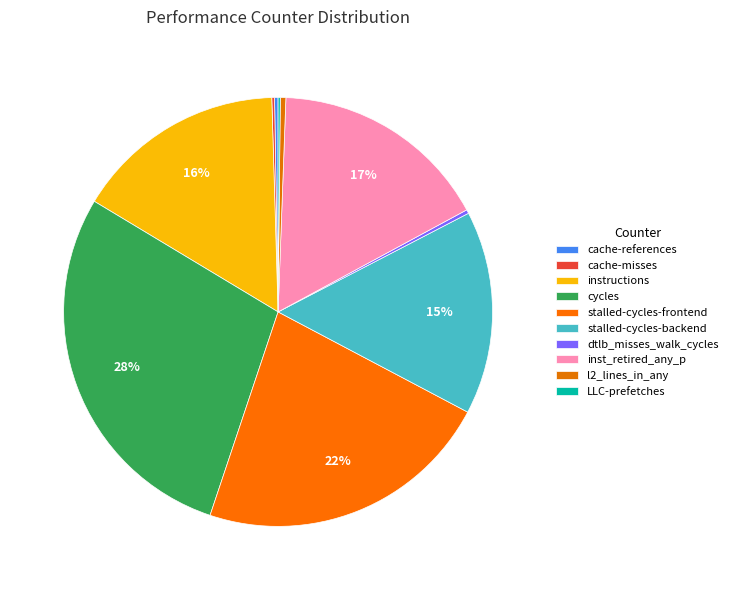

Rank the categories by value from highest to lowest.

cycles, stalled-cycles-frontend, inst_retired_any_p, instructions, stalled-cycles-backend, l2_lines_in_any, dtlb_misses_walk_cycles, cache-references, cache-misses, LLC-prefetches